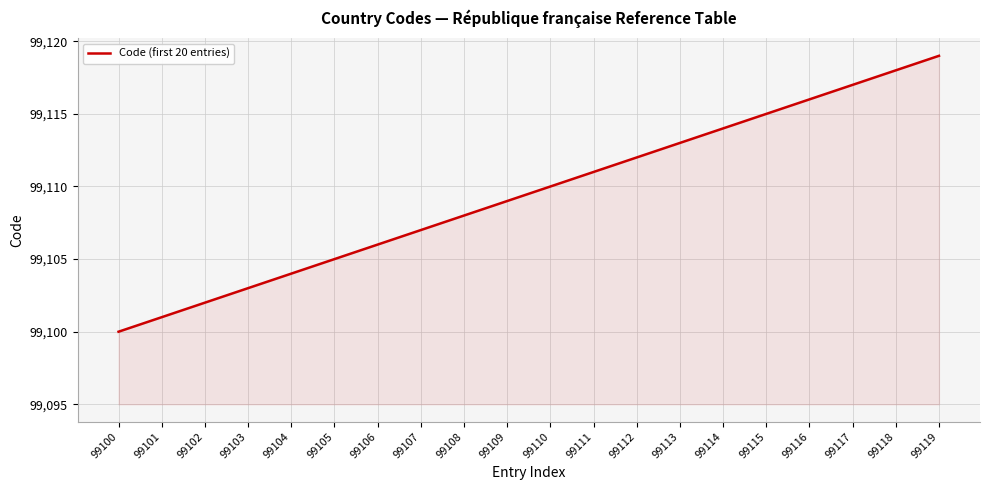

List the labels in order of value, largest first.

99119, 99118, 99117, 99116, 99115, 99114, 99113, 99112, 99111, 99110, 99109, 99108, 99107, 99106, 99105, 99104, 99103, 99102, 99101, 99100